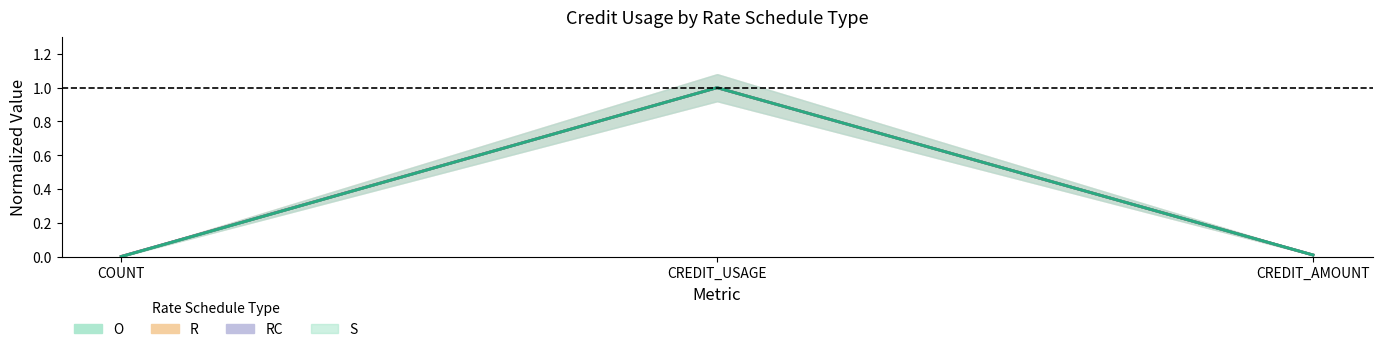

Reading right to left, what are all the values shown in this chart?

O: 0.0	1.0	0.0
R: 0.0	1.0	0.0
RC: 0.0	1.0	0.0
S: 0.0	1.0	0.0